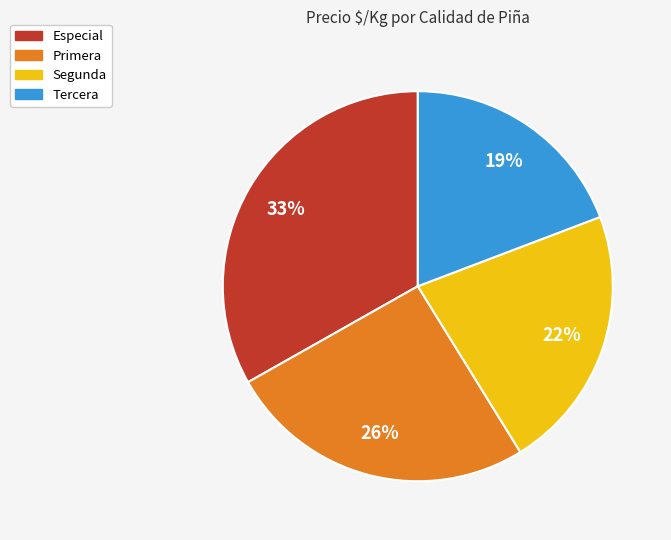

Between Tercera and Especial, which is larger?

Especial